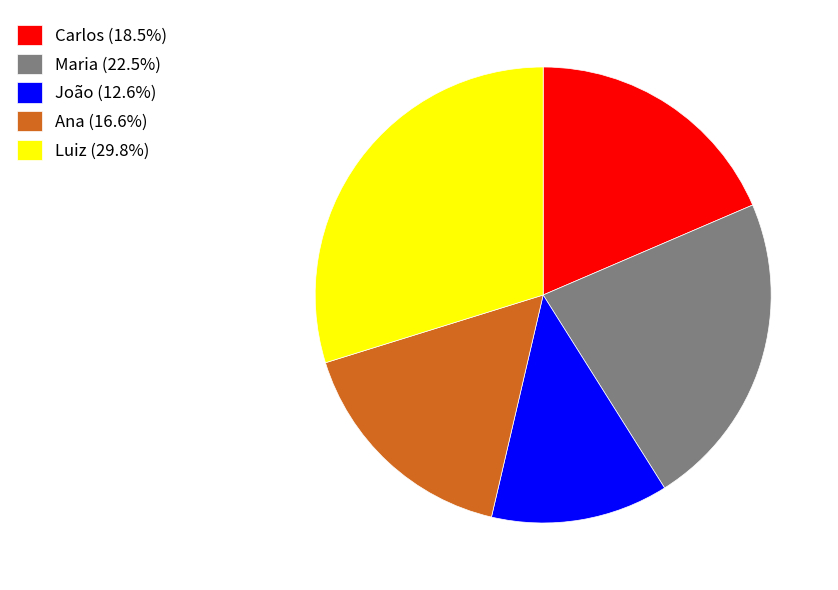

Does João (12.6%) account for over 50% of the chart?

No